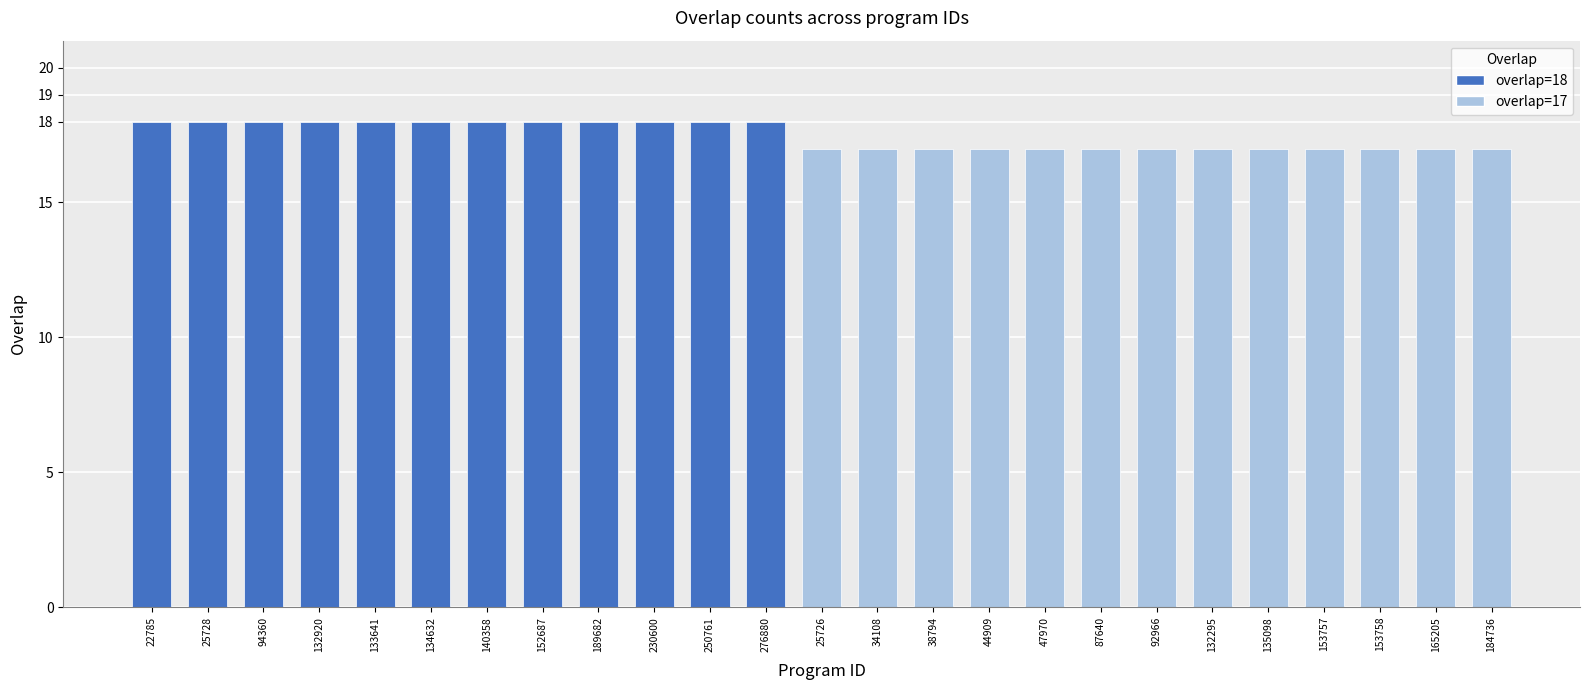

Is it true that the value at 87640 is 26?

False